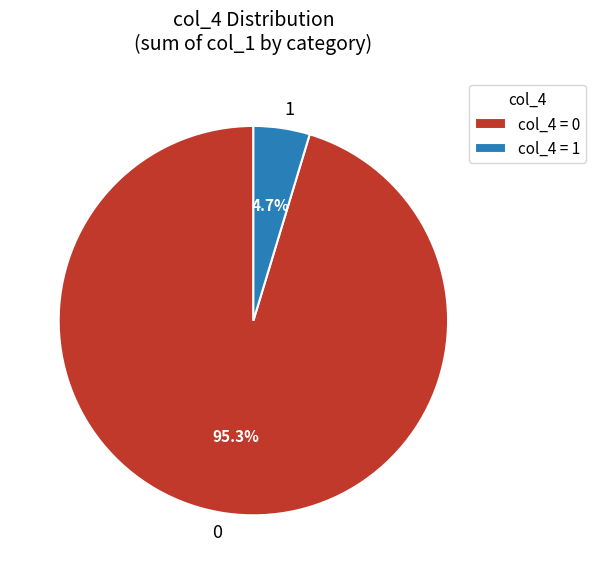

Is there any slice that represents more than half of the pie?

Yes